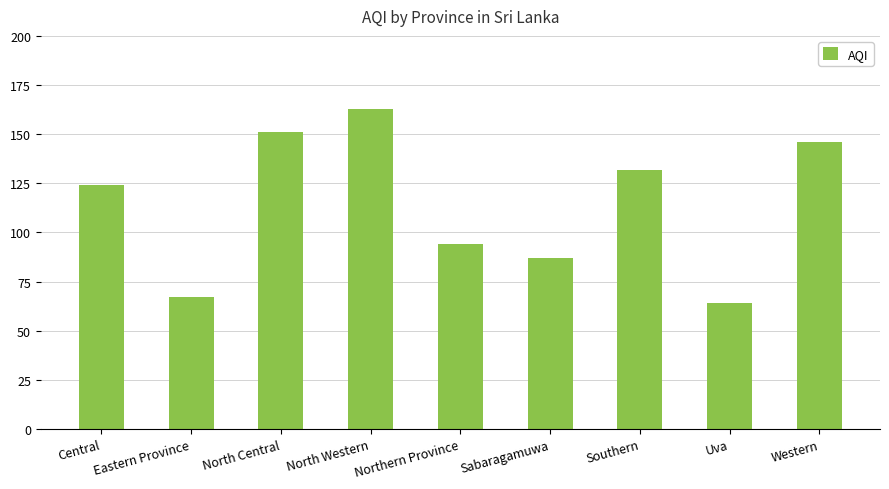

What value does the data have at Northern Province?

94